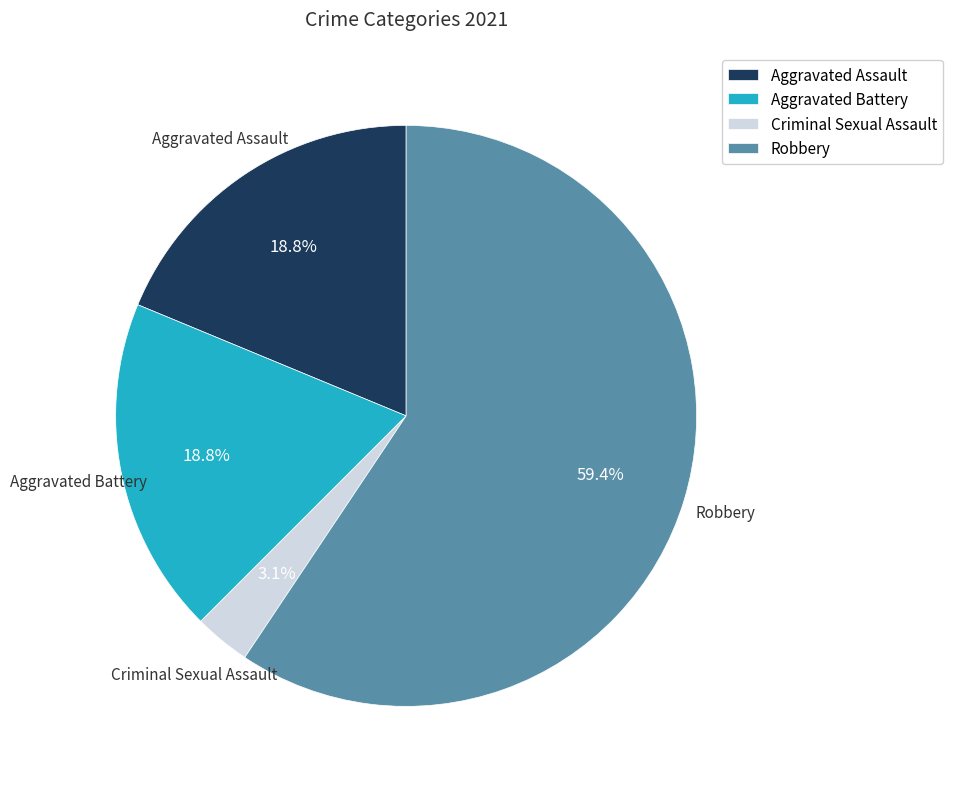

Which category has the smallest portion of the pie?

Criminal Sexual Assault